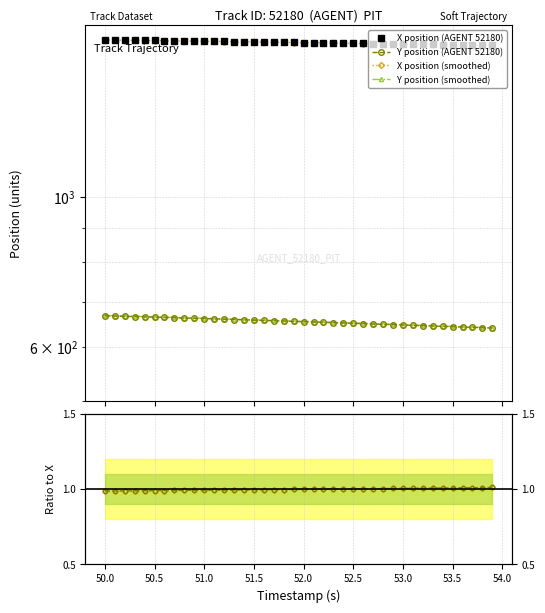

What is the minimum value for X position (smoothed)?

1670.5